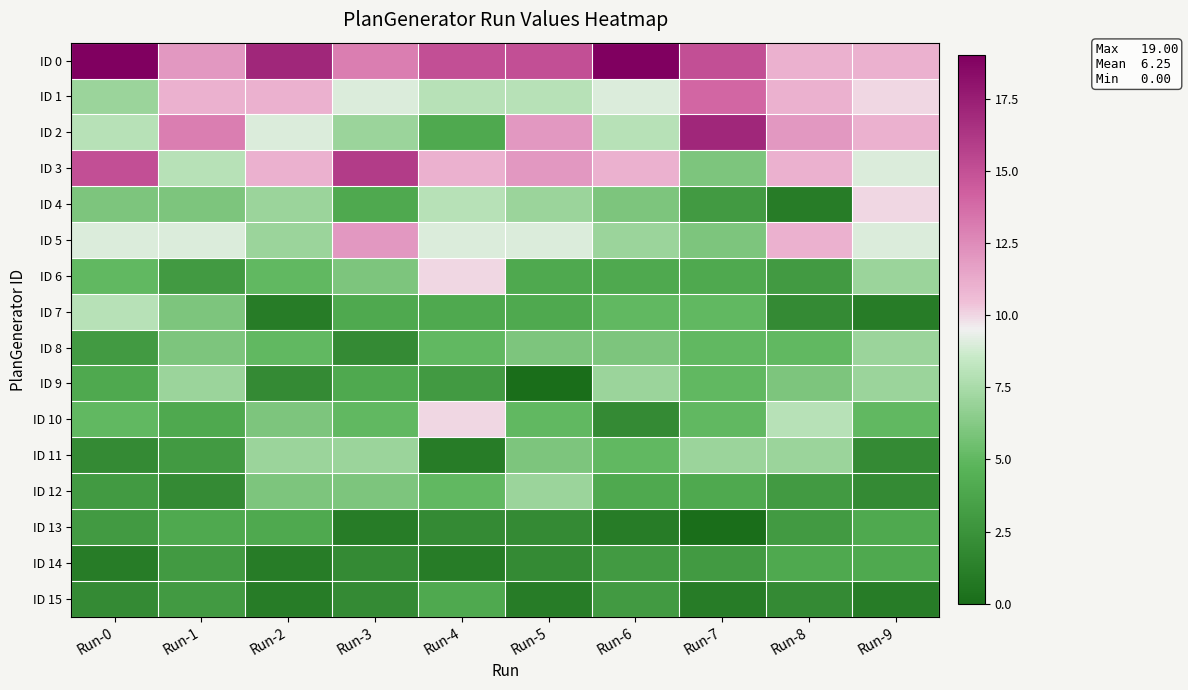

What is the total value across all series at Run-3?

100